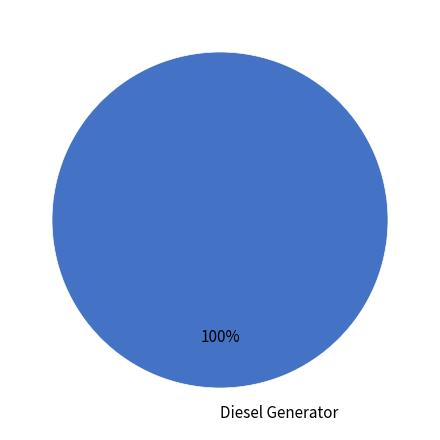

Rank the categories by value from lowest to highest.

Diesel Generator